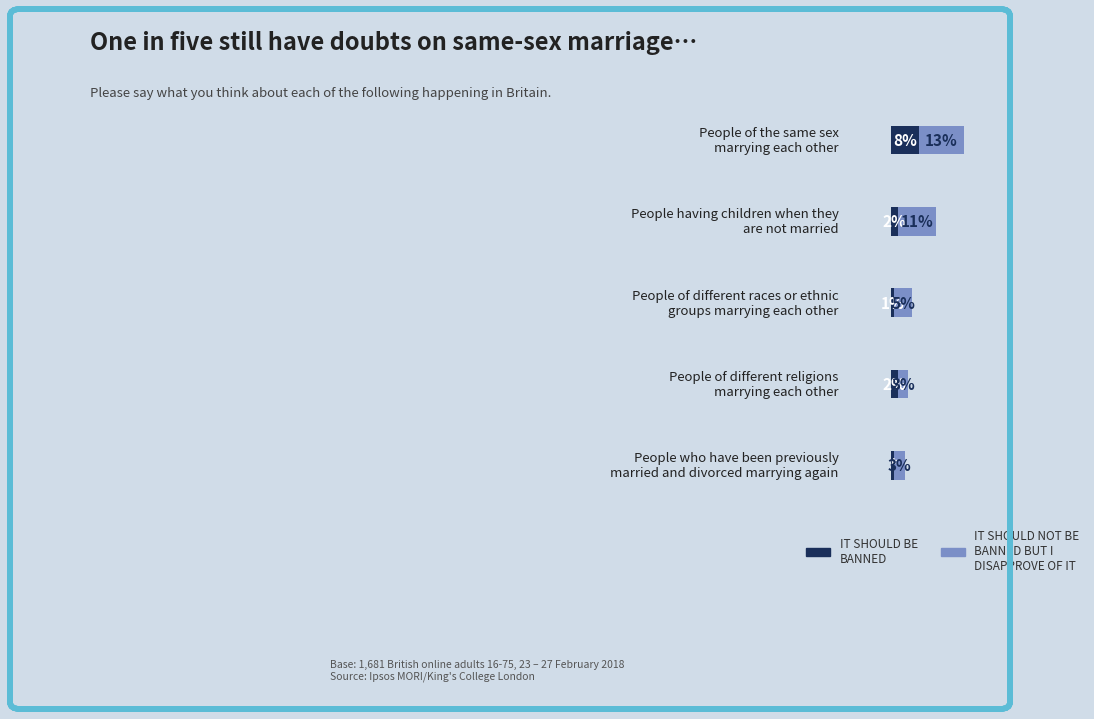

How many bars are there in each group?

2